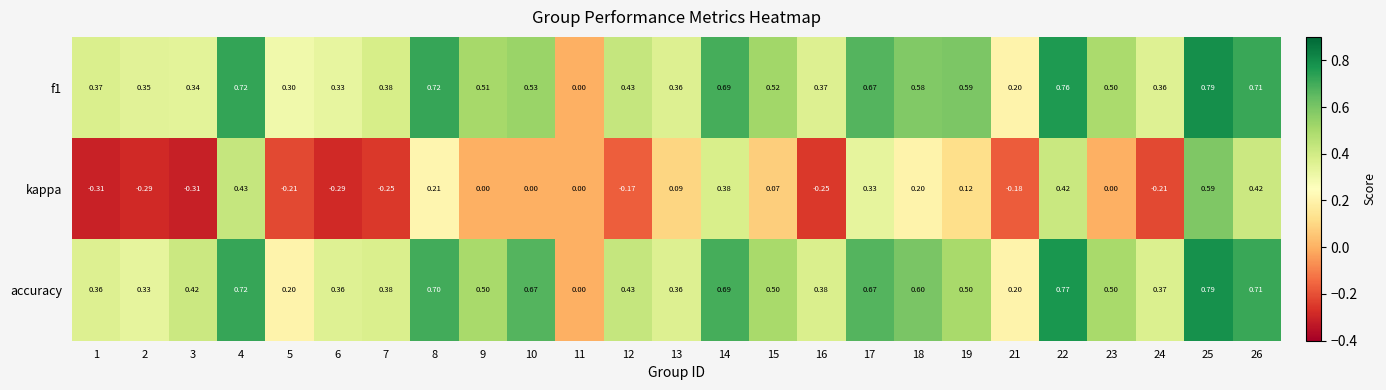

Between 6 and 21, which series saw the biggest shift?

accuracy